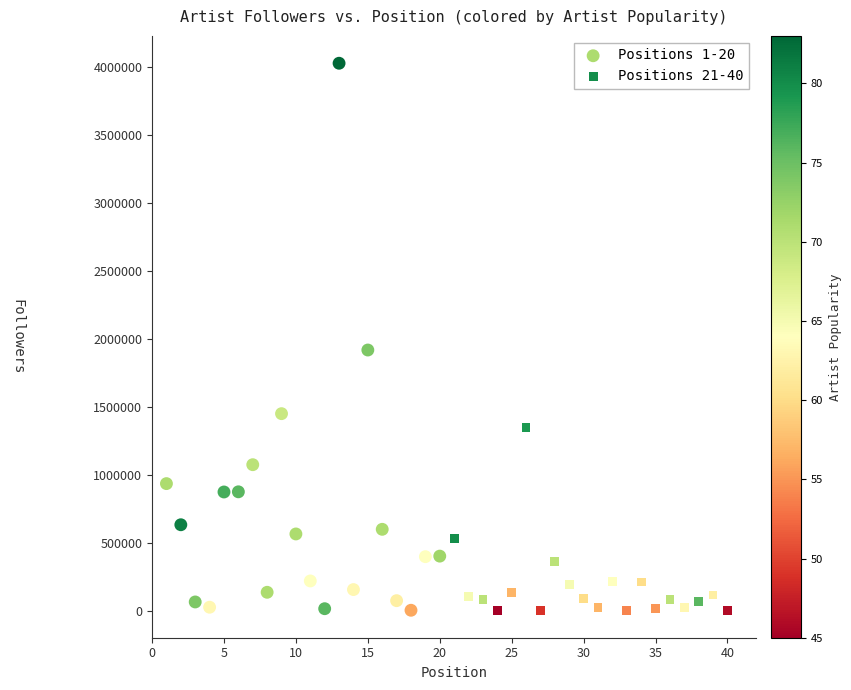

Which series contains the highest Y value?

Positions 1-20